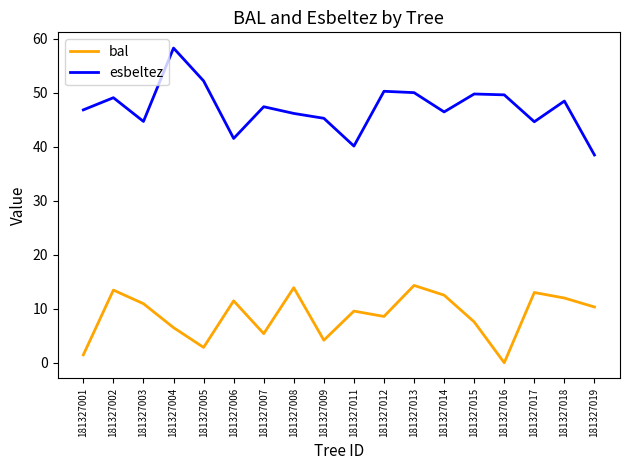

At which label does esbeltez reach its minimum?

181327019